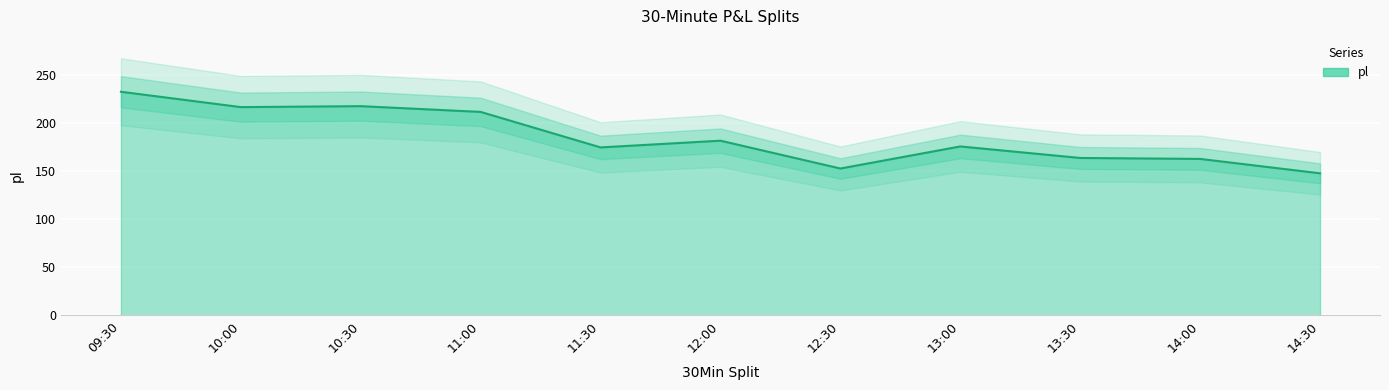

At which category does the chart reach its peak across all series?

09:30